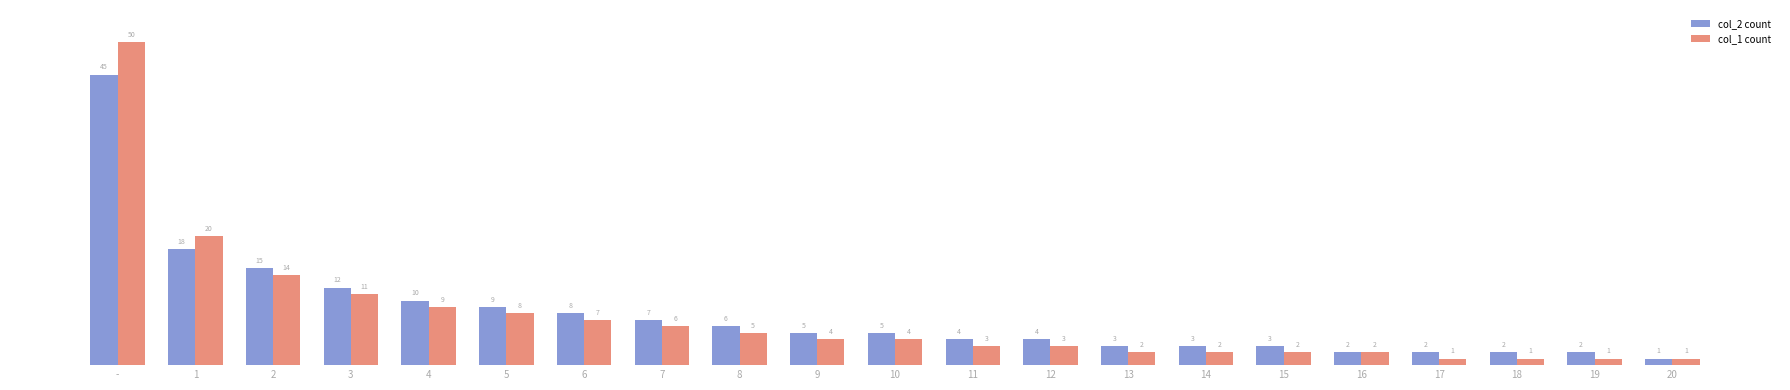

Which series changed the most between 1 and 2?

col_1 count